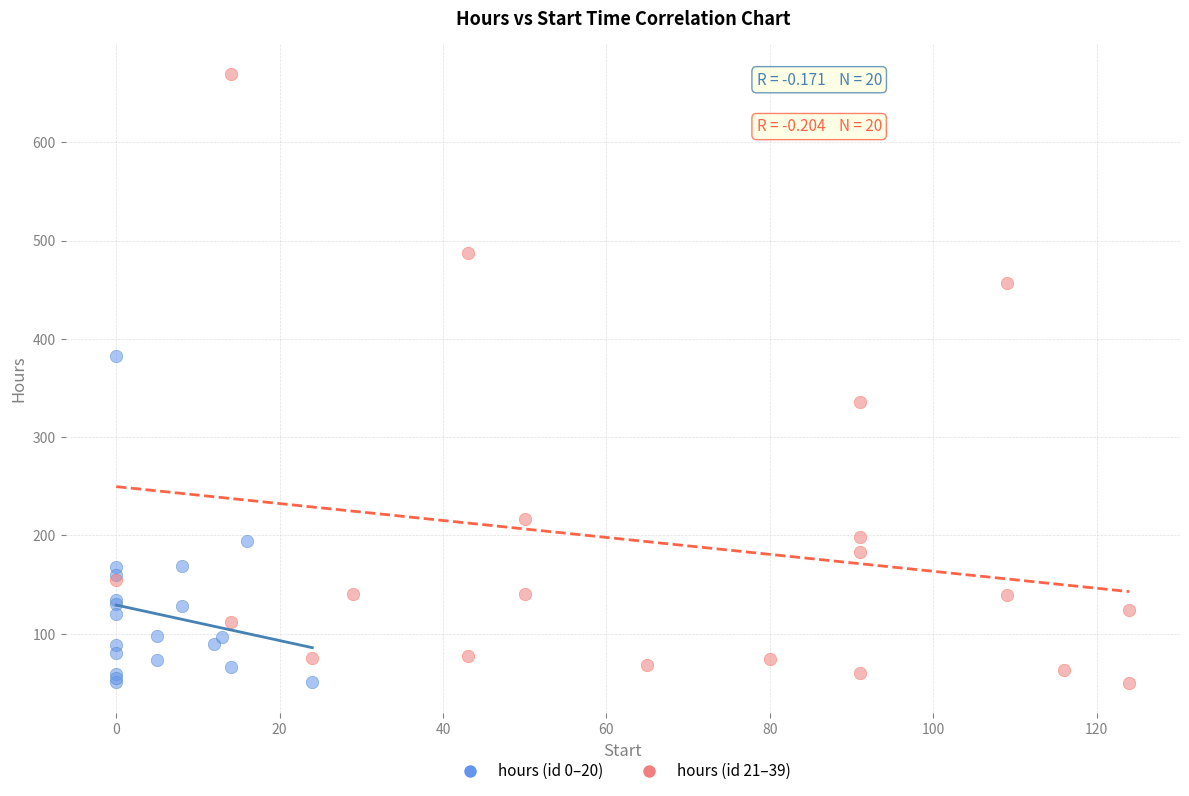

Which series reaches the maximum Y coordinate?

hours (id 21–39)